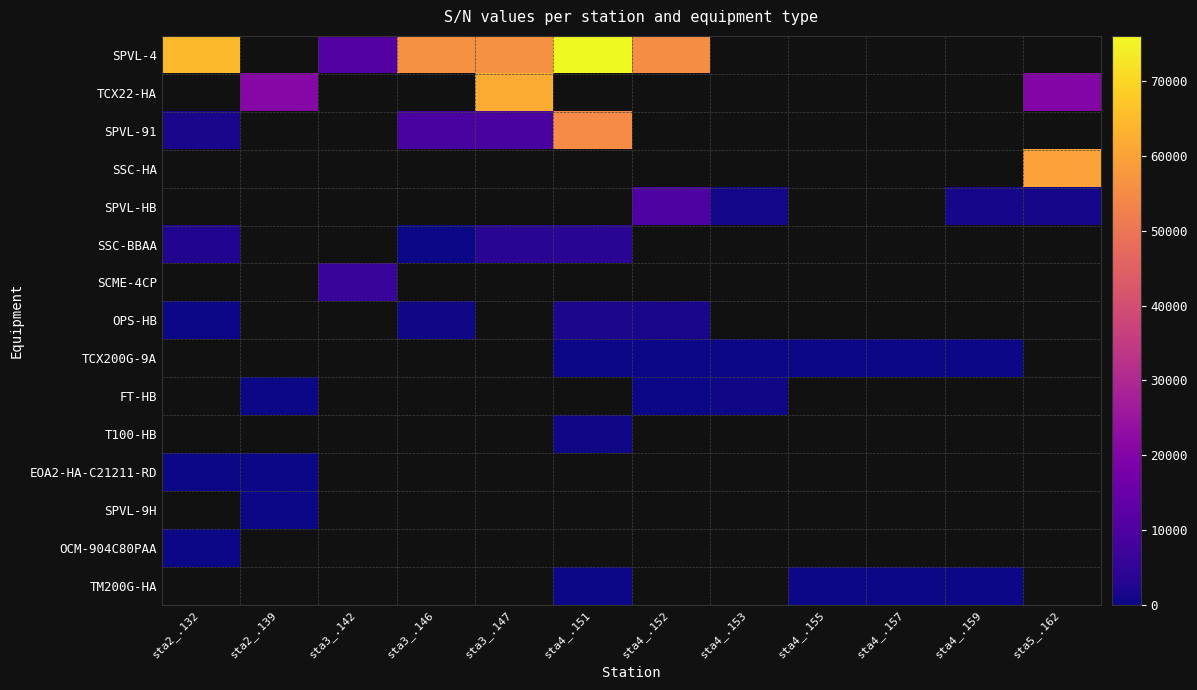

Which series has the largest range (max minus min)?

row_0